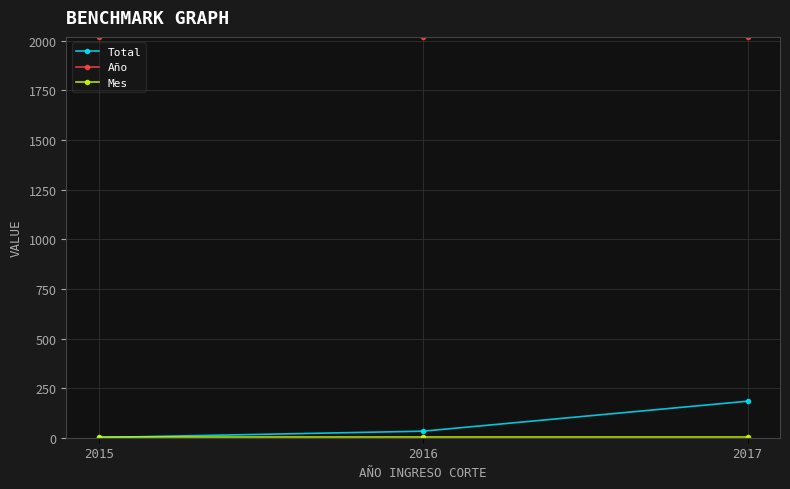

Which series has the widest spread of values?

Total